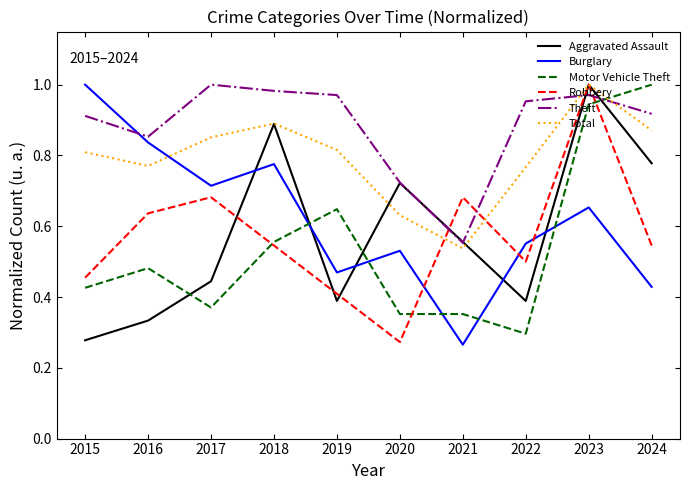

Where is Theft nearest to the value 0?

2021